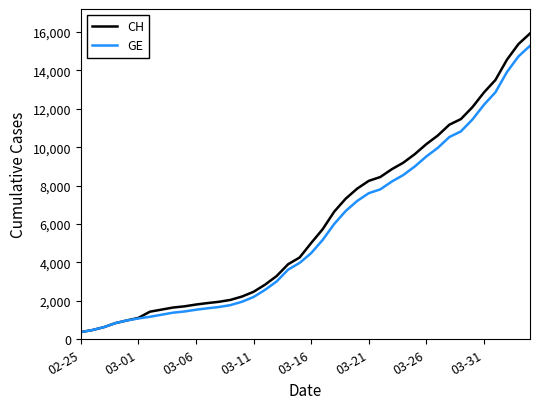

Which series has the widest spread of values?

CH